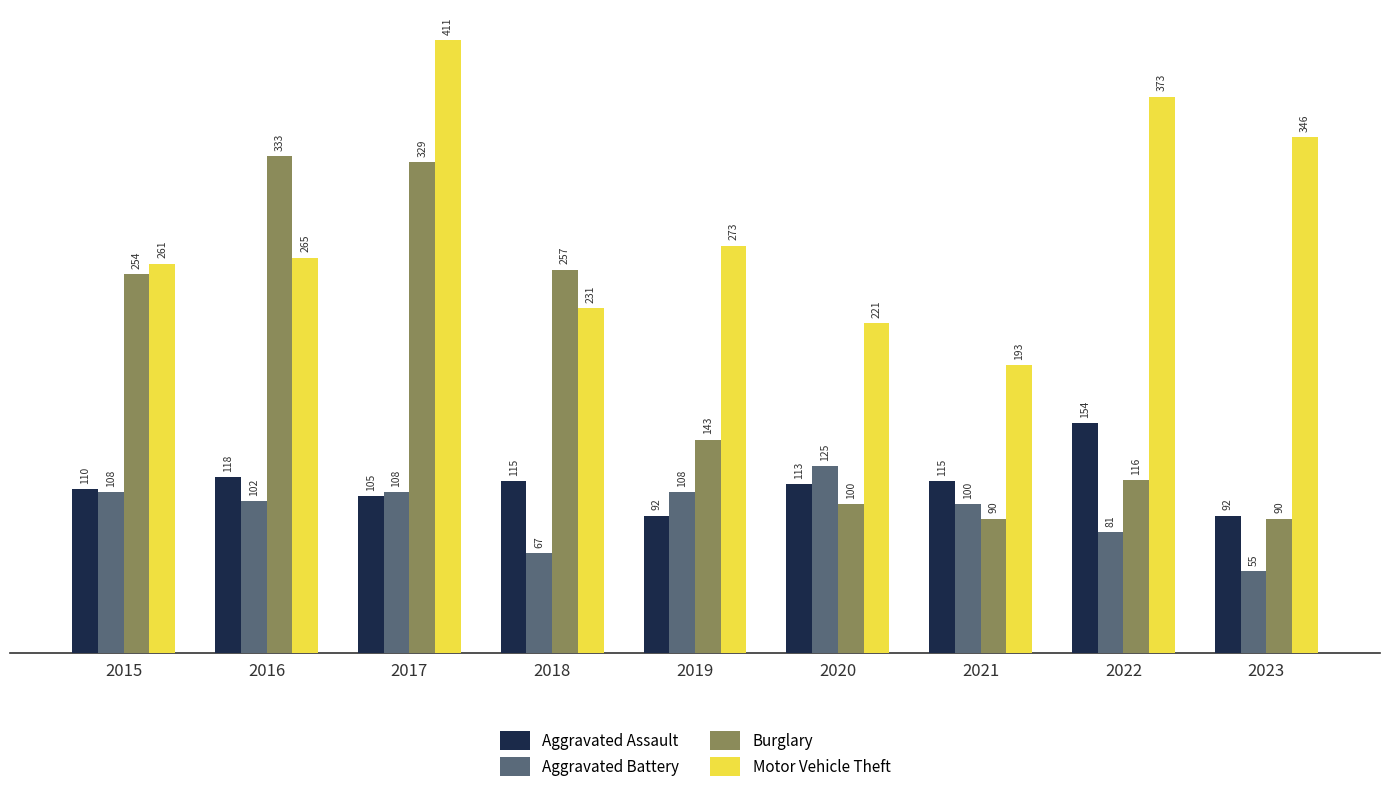

What is the average value of the Burglary series?

190